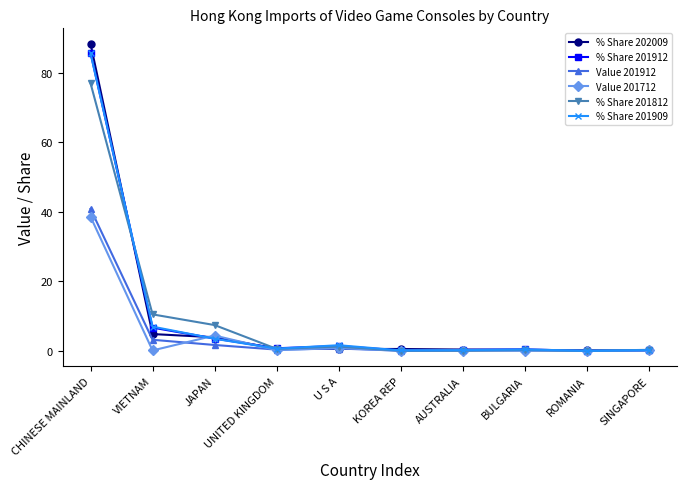

Which series has the widest spread of values?

% Share 202009